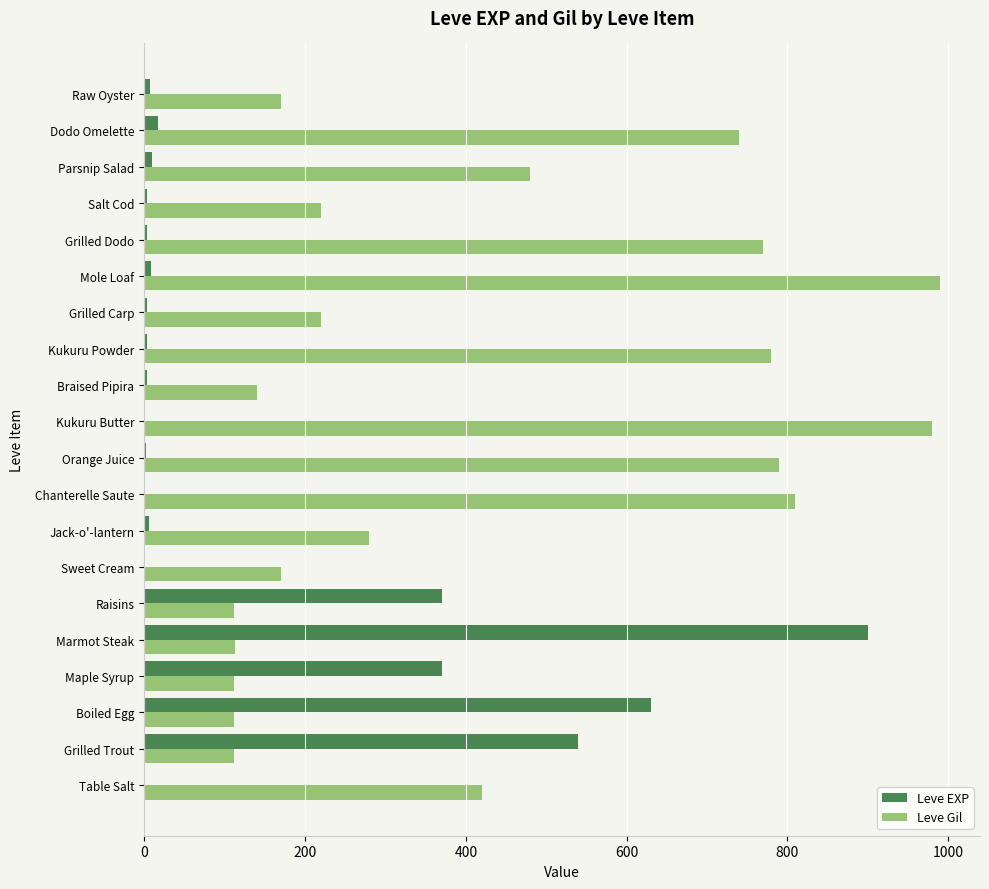

True or false: Leve Gil has a value of 780 at Kukuru Powder.

True